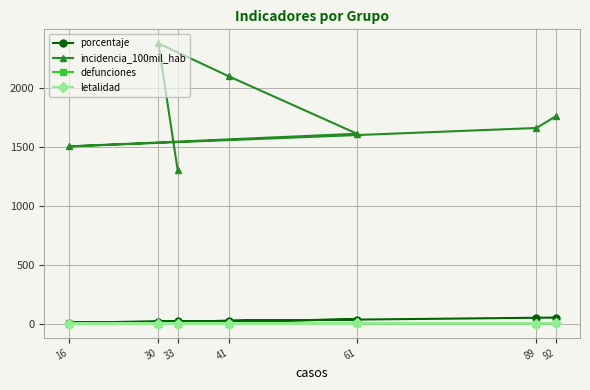

Which series has the widest spread of values?

incidencia_100mil_hab